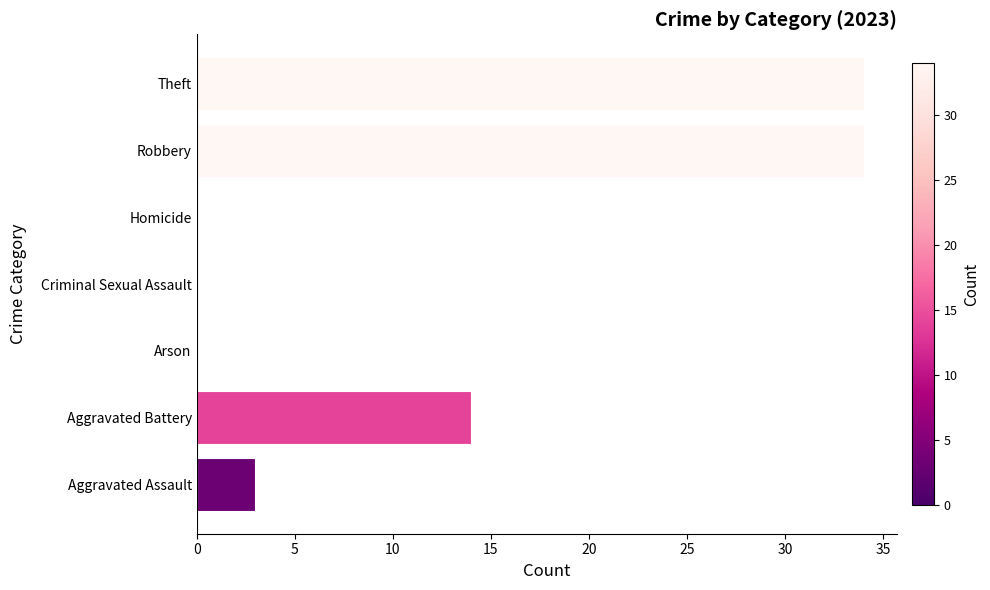

Reading bottom to top, list all the values displayed in this chart.

Aggravated Assault=3	Aggravated Battery=14	Arson=0	Criminal Sexual Assault=0	Homicide=0	Robbery=34	Theft=34